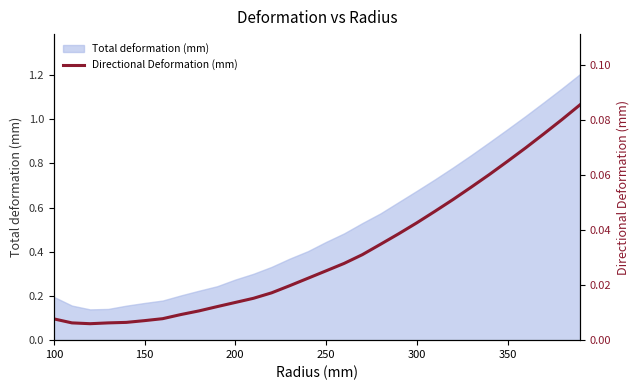

What is the maximum value for Total deformation (mm)?

1.2